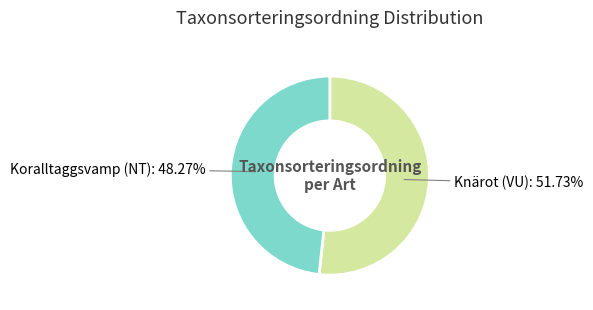

How many segments does this pie chart have?

2